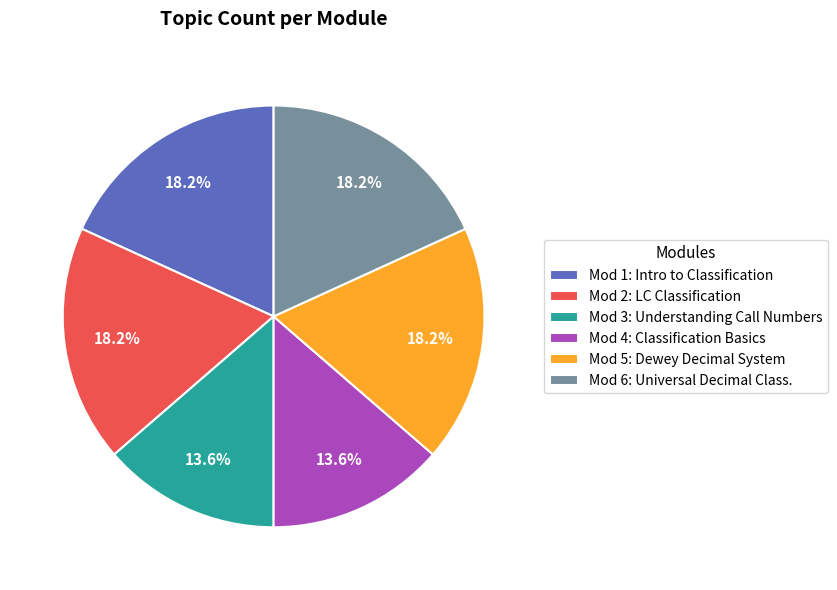

How many slices are in this pie chart?

6